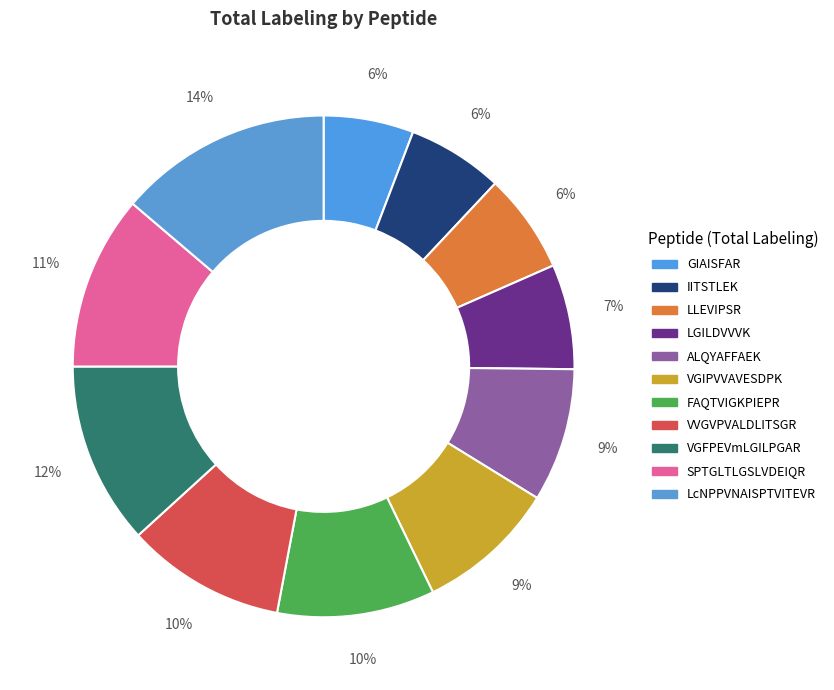

How many slices are in this pie chart?

11